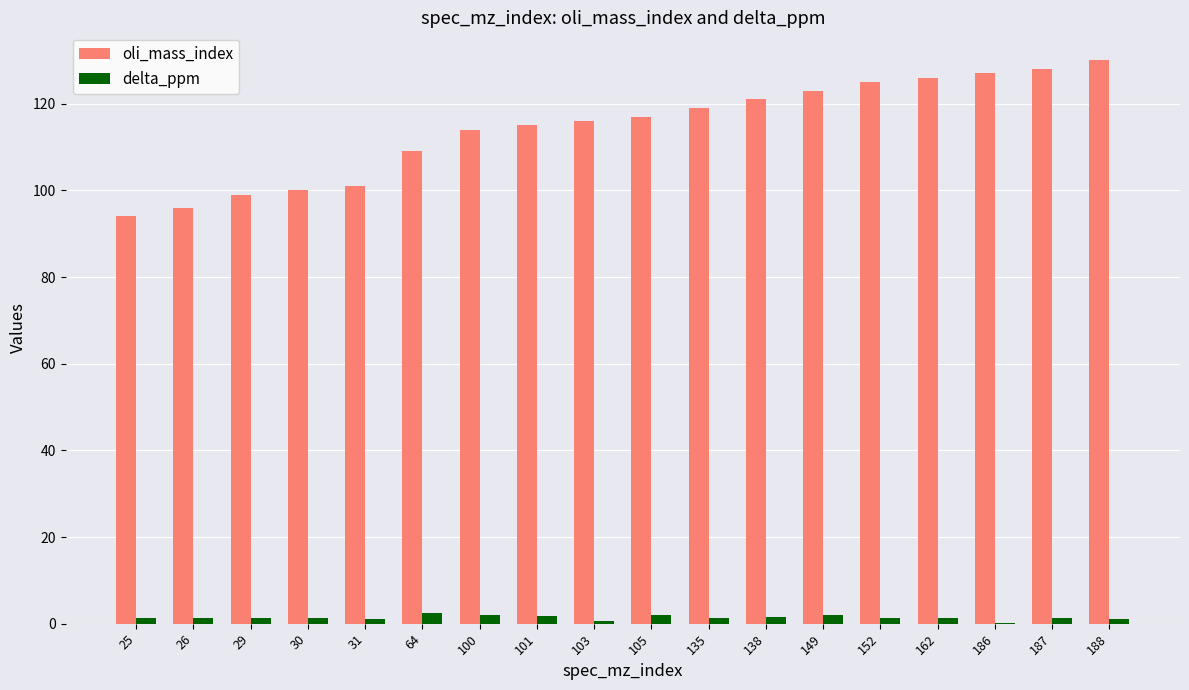

What is the approximate value of delta_ppm at 29?

1.4